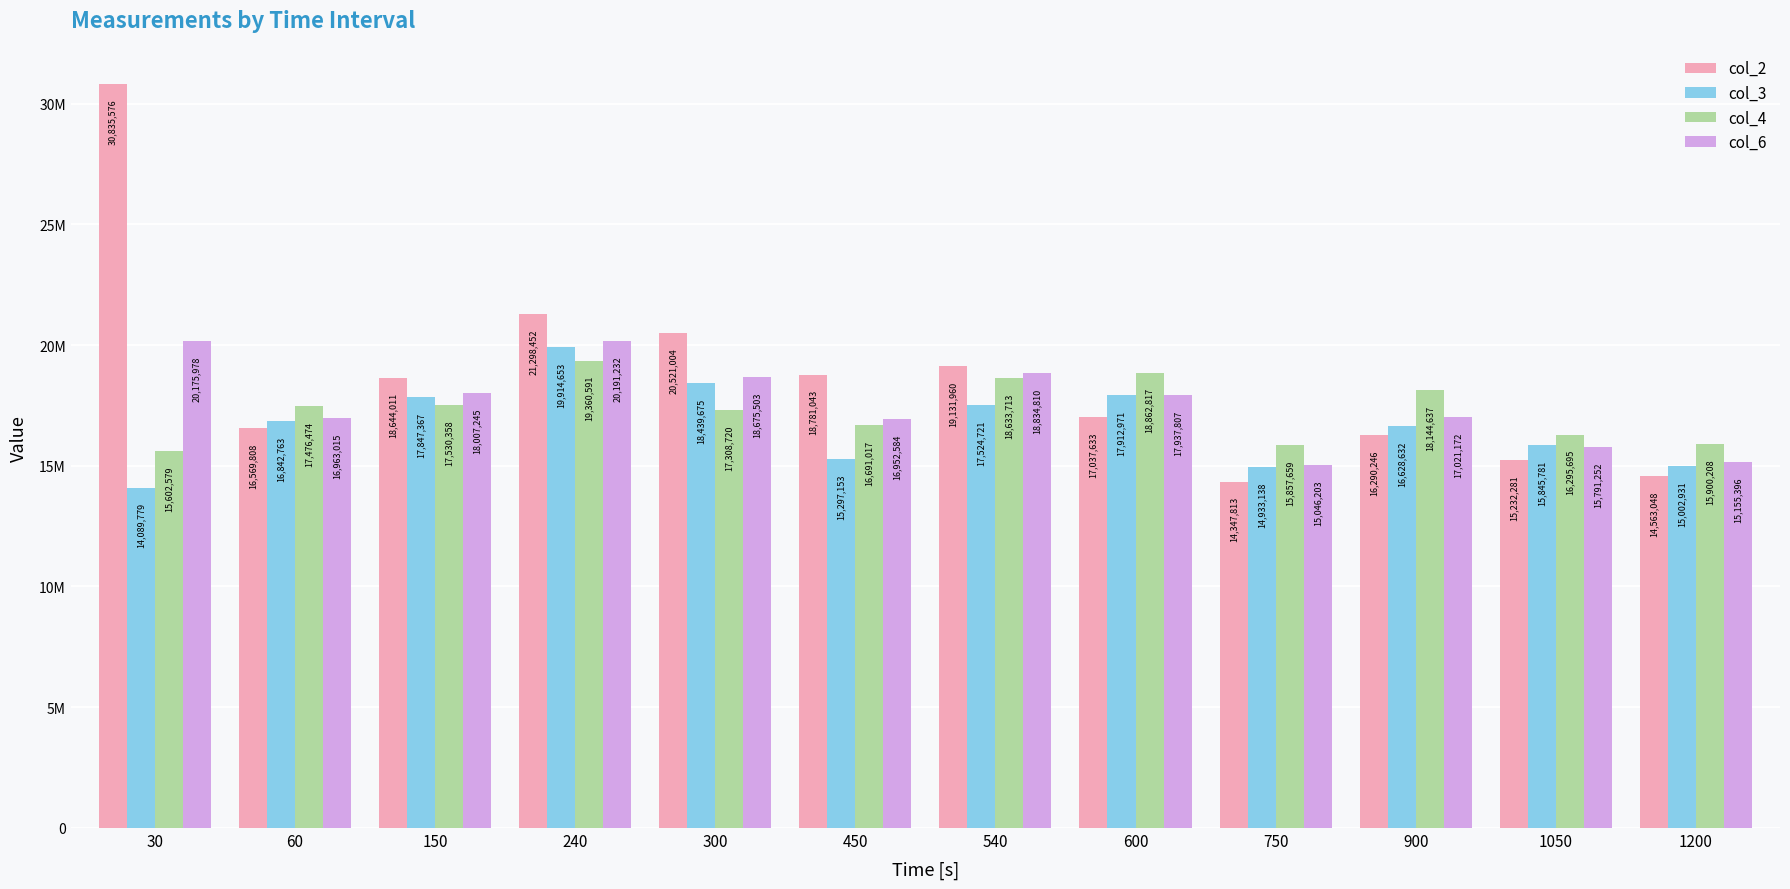

Are the bars grouped side by side (vs. stacked)?

Yes